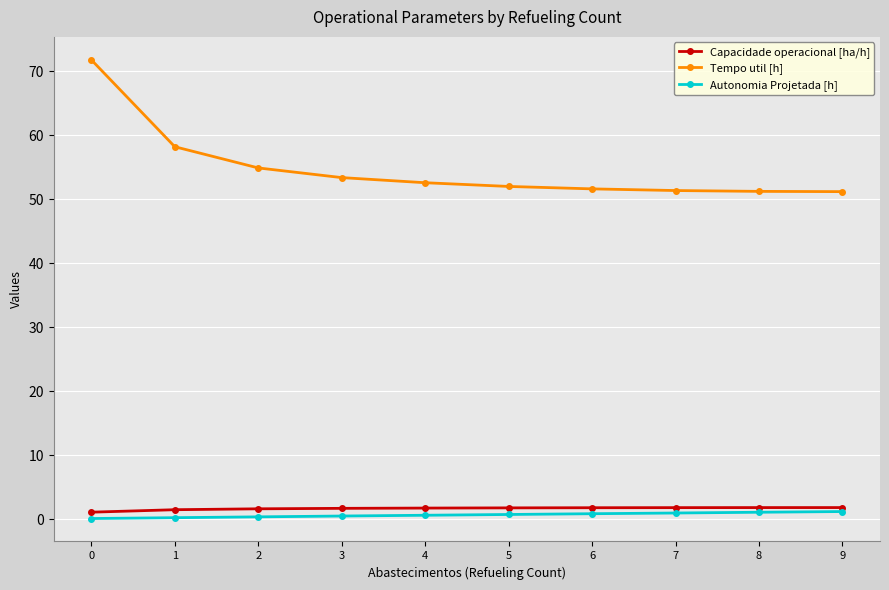

How many series are shown in this chart?

3